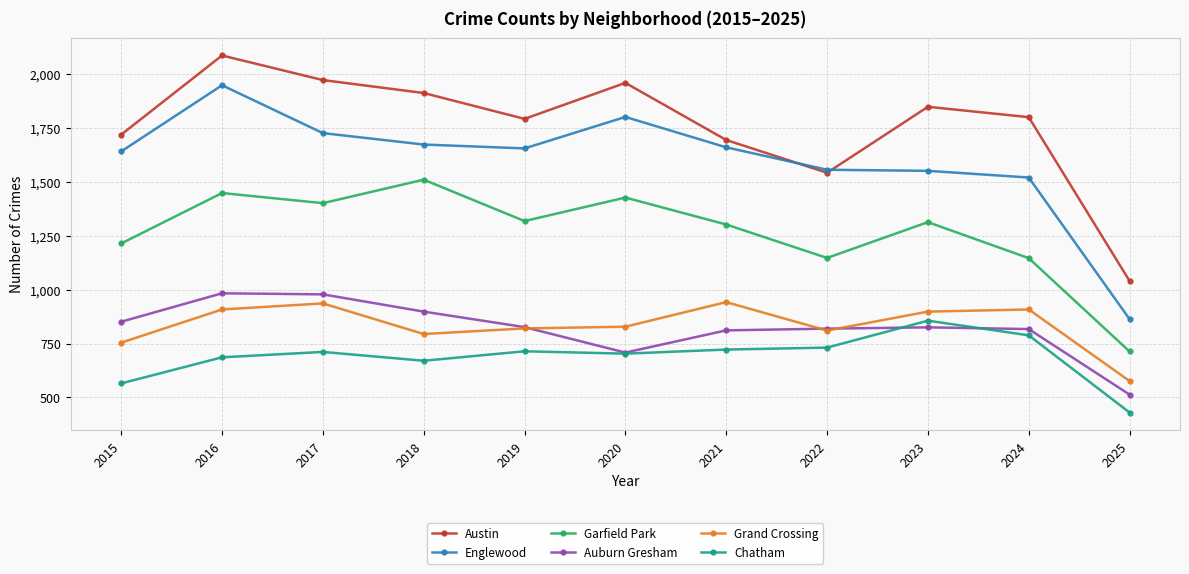

What is the spread (max minus min) of values at 2017?

1261